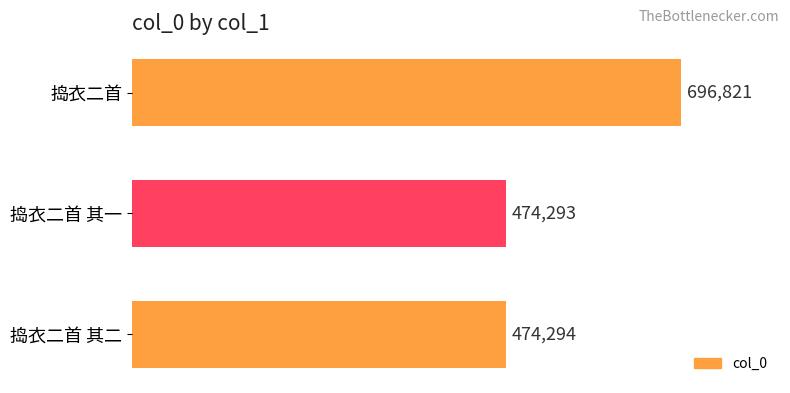

What value does the data have at 捣衣二首 其一, to the nearest 100?

474300